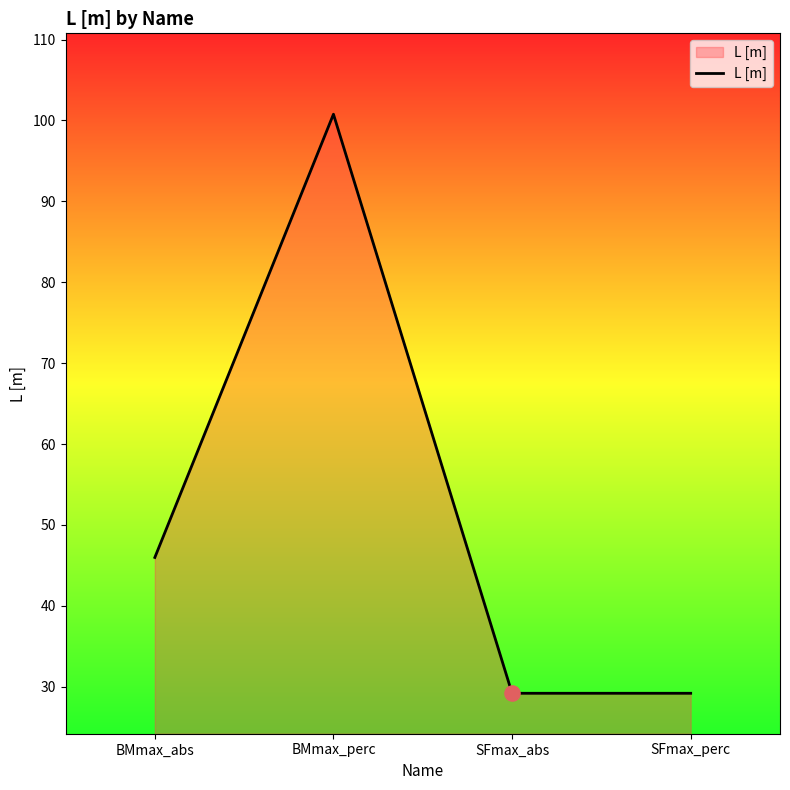

Between BMmax_abs and SFmax_perc, which is larger?

BMmax_abs